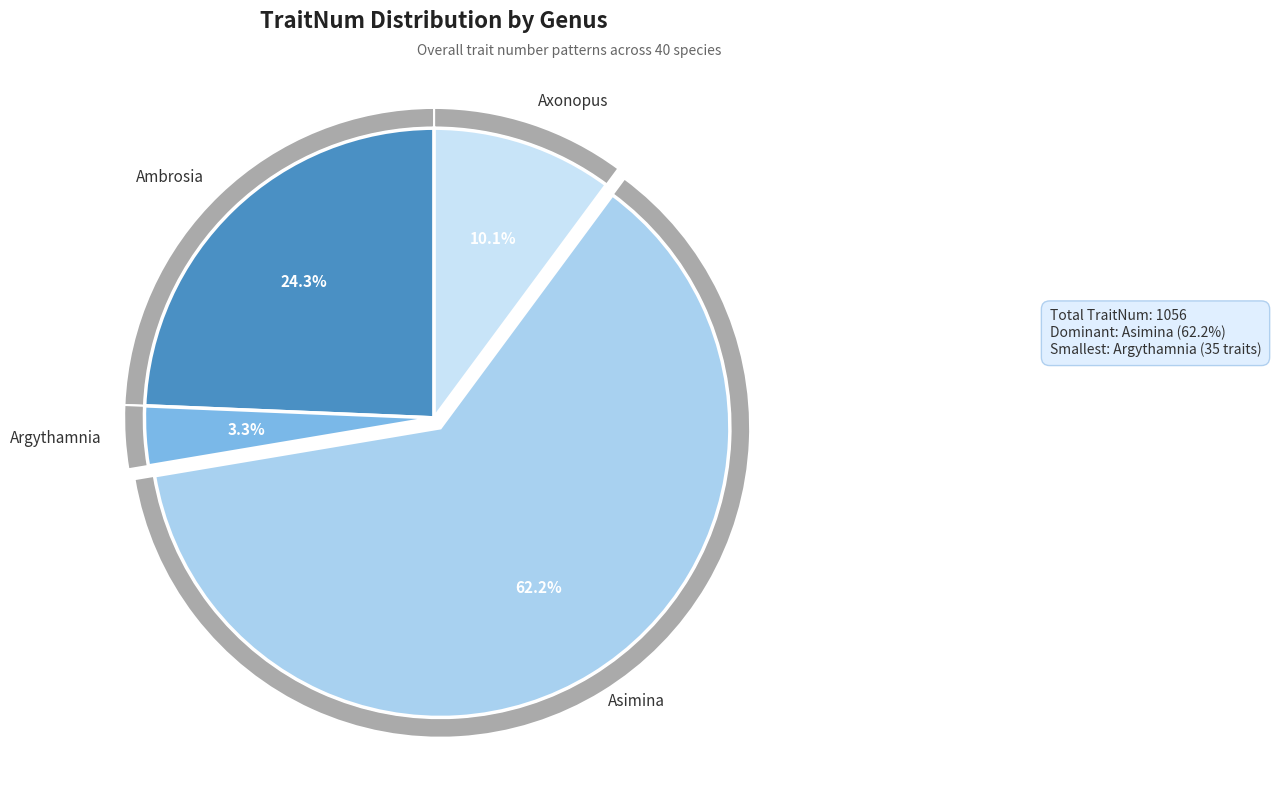

Does Asimina tetramera represent more than half of the total?

No